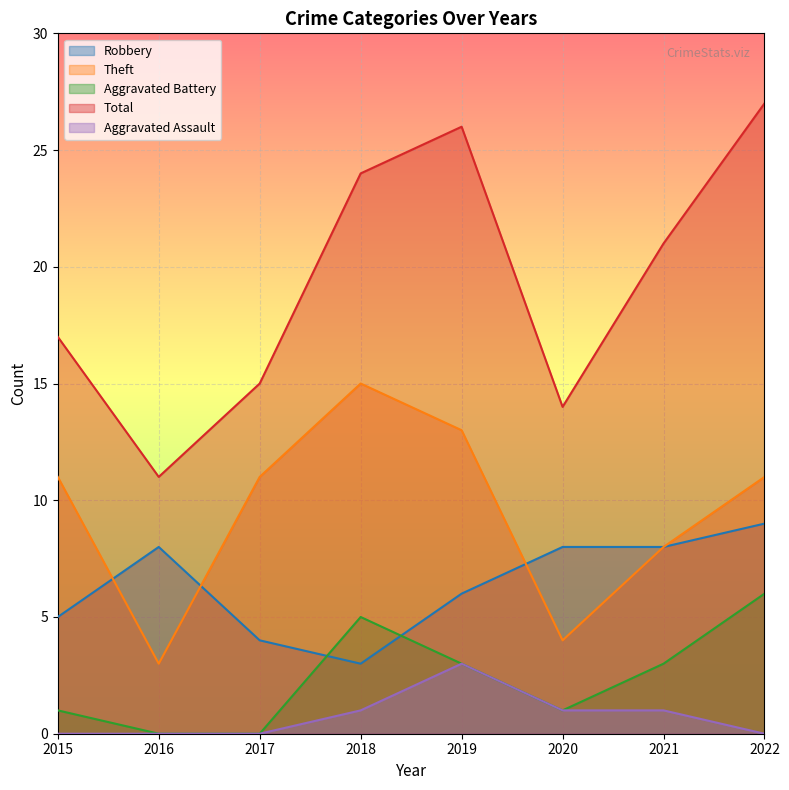

Which category has the highest value across all series?

2022